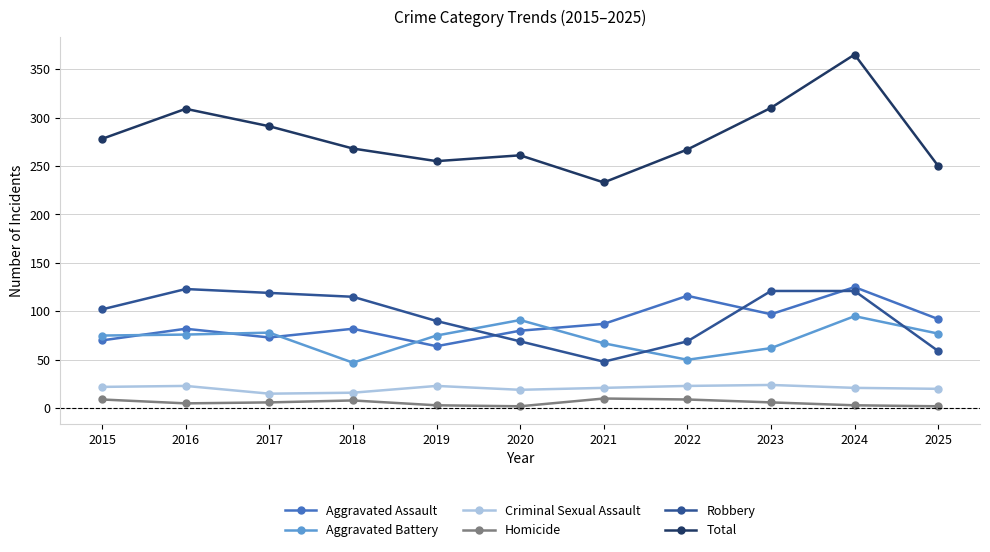

Is this an area chart (filled region under the line)?

No